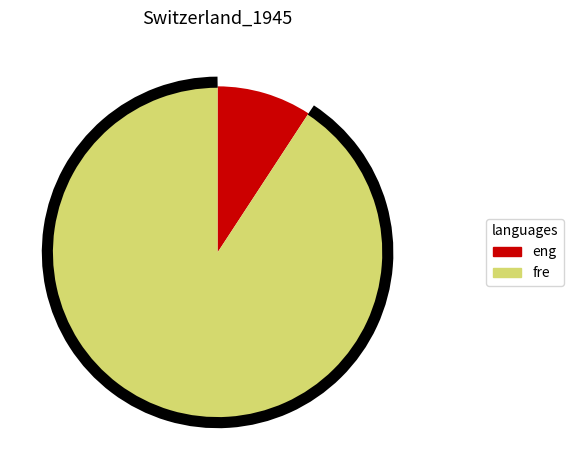

Which slice is the largest?

fre